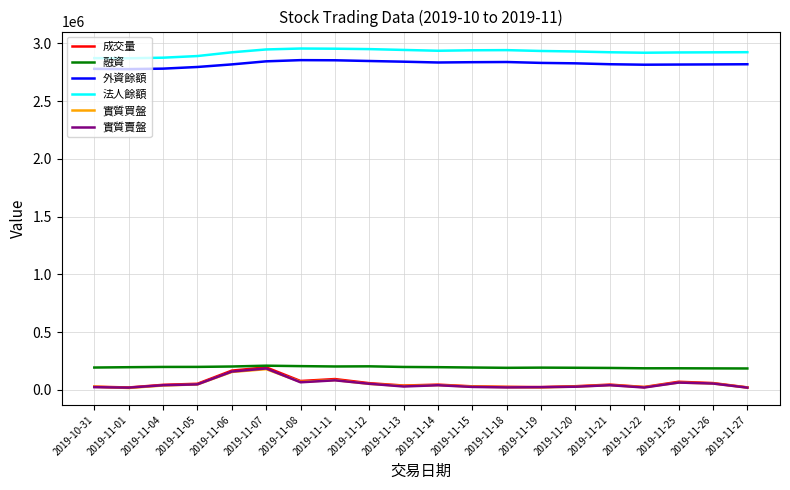

What is the maximum value shown in the chart?

2955800